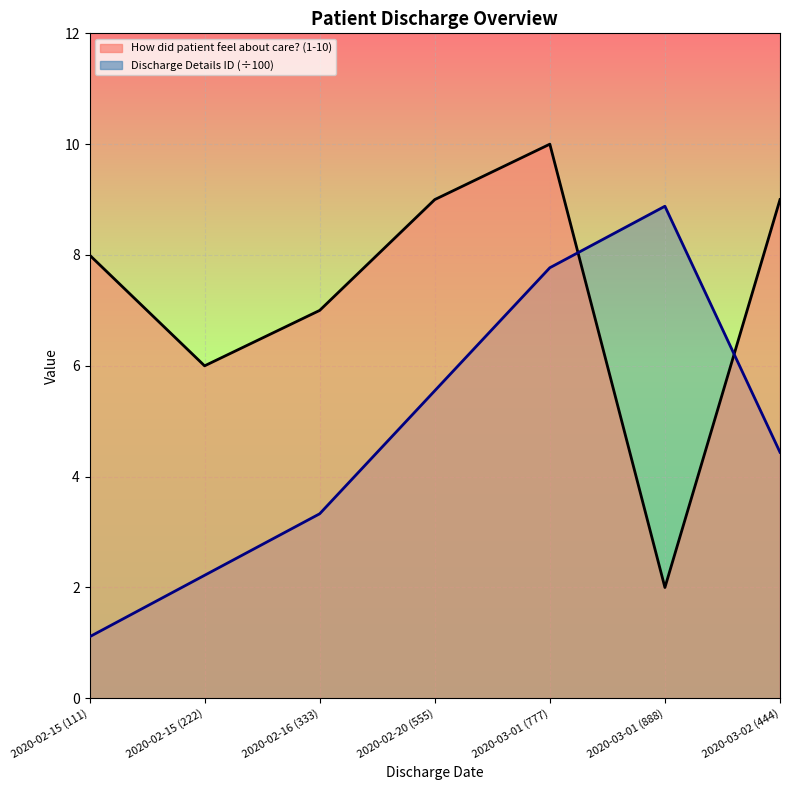

How many interior local valleys does the How did patient feel about care? (1-10) series have?

2